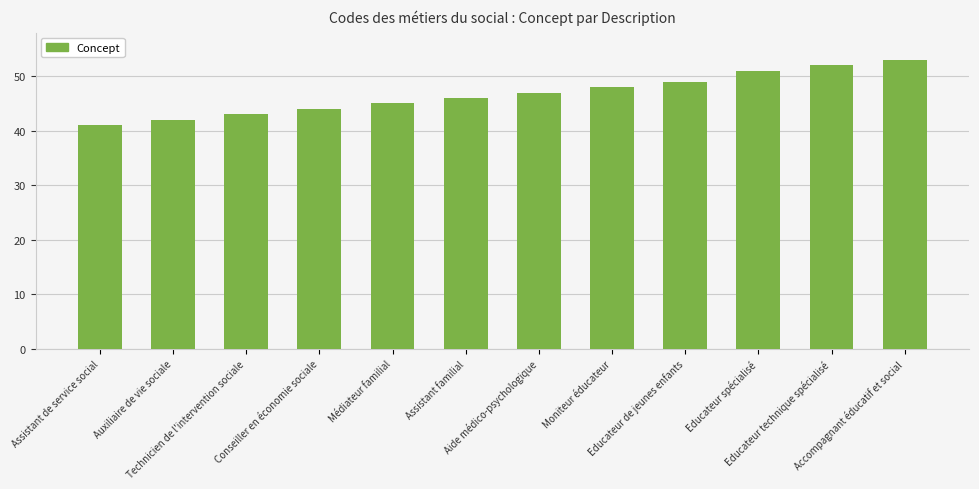

What is the difference between the second highest and second lowest values?

10